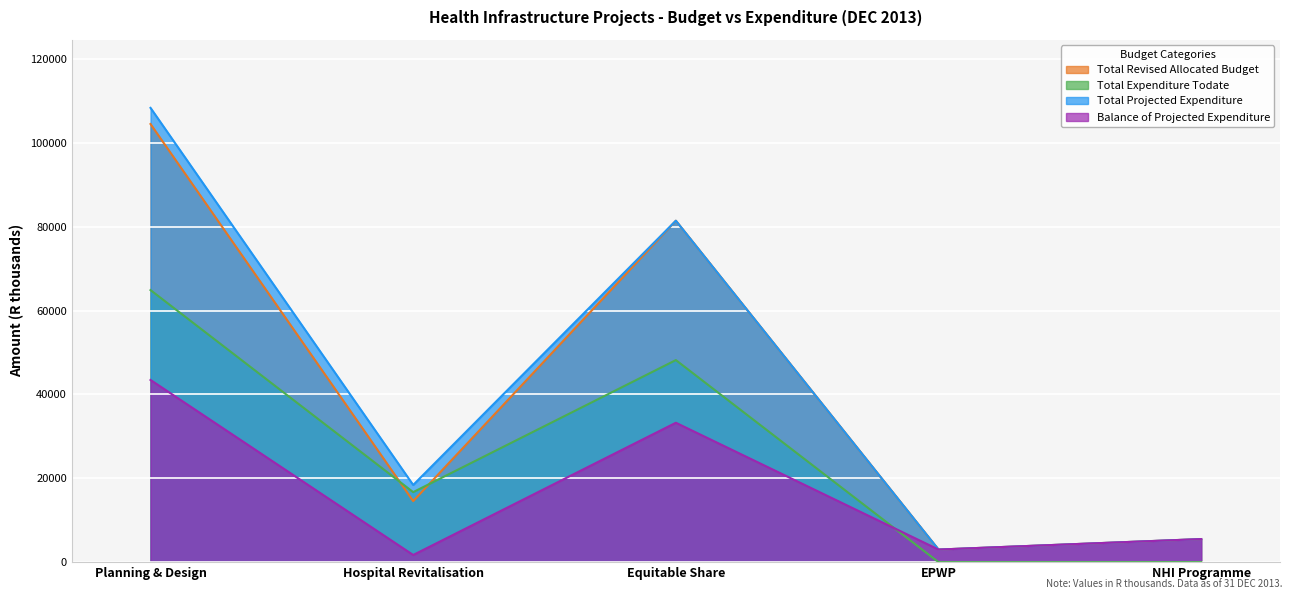

How many lines are shown in the chart?

4